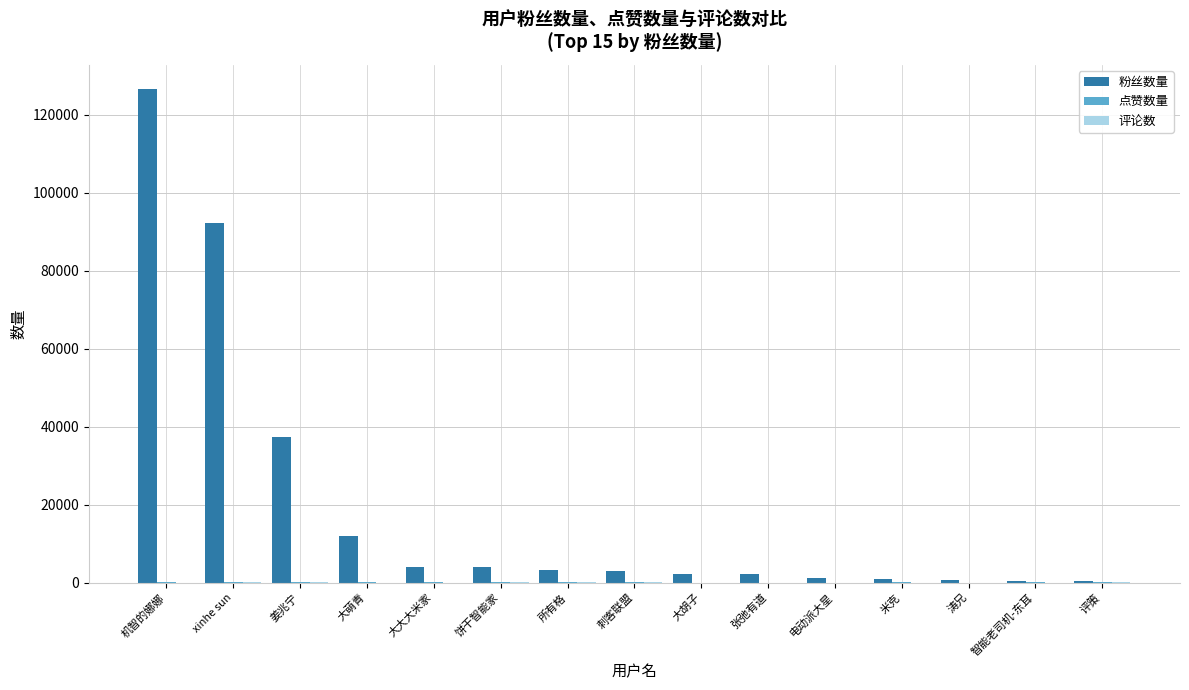

Is it true that 粉丝数量 equals 2970 at 刺客联盟?

True